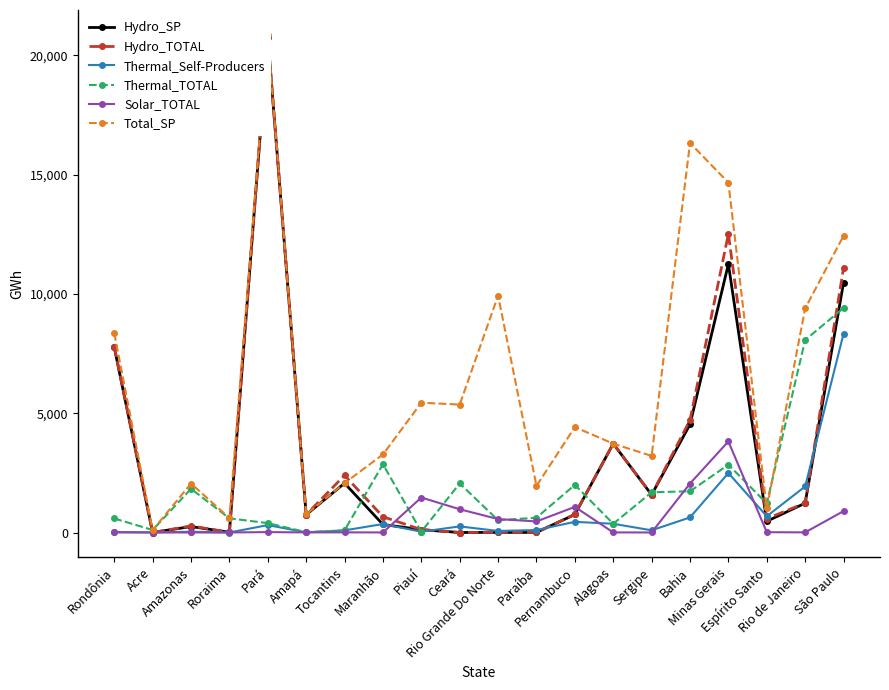

What is the value of the Solar_TOTAL point at the 19th from the left?

5.3